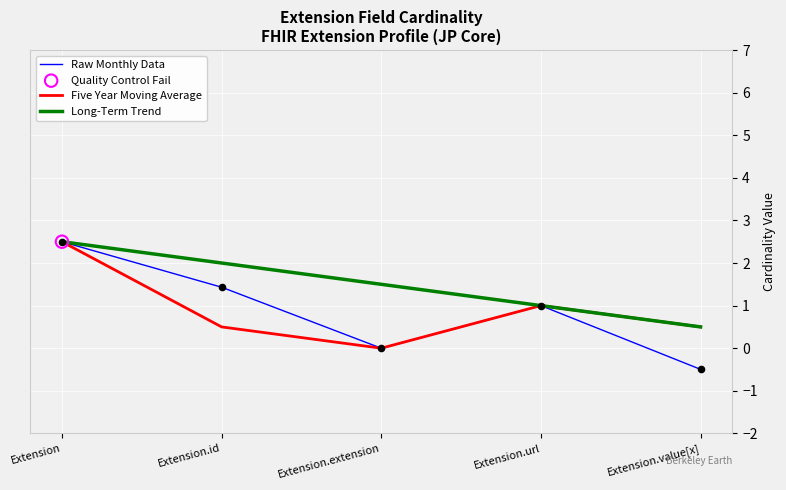

At how many categories does at least one series exceed 0?

5